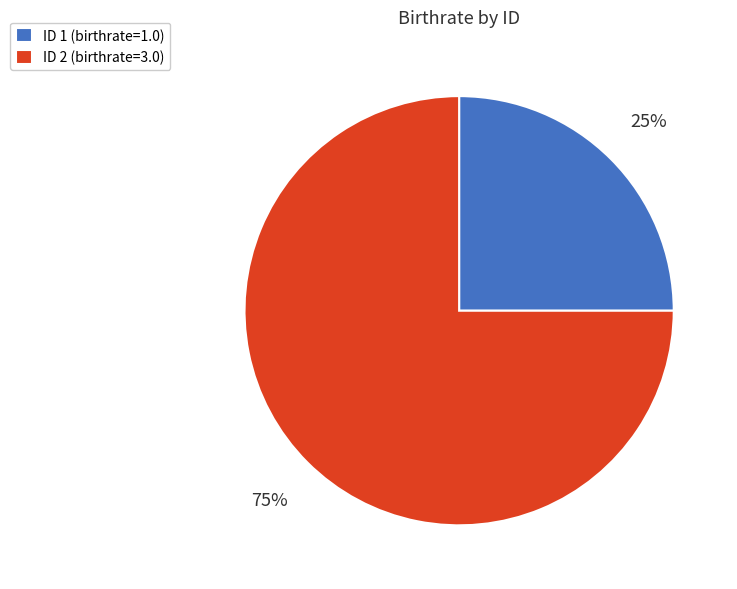

How many slices are in this pie chart?

2